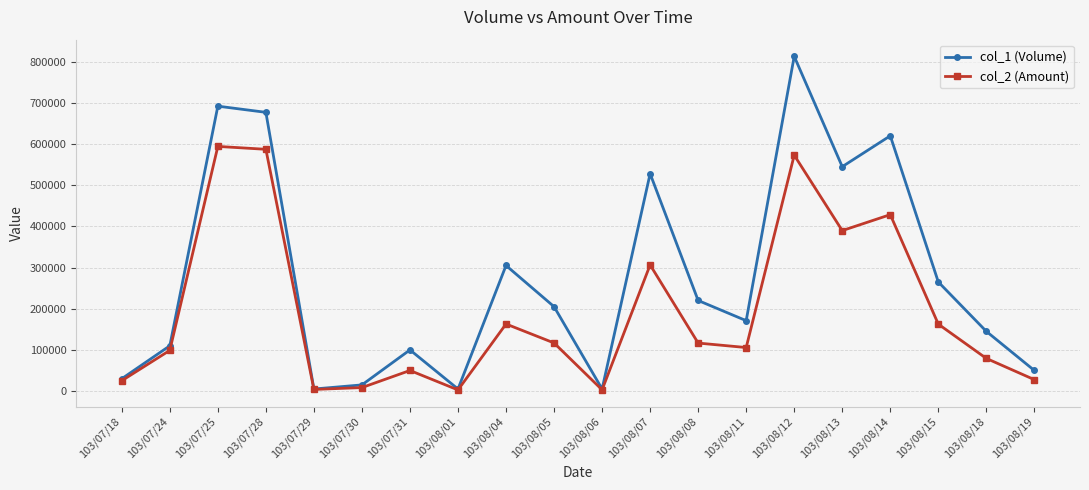

Rank the series by their average value, from highest to lowest.

col_1 (Volume), col_2 (Amount)